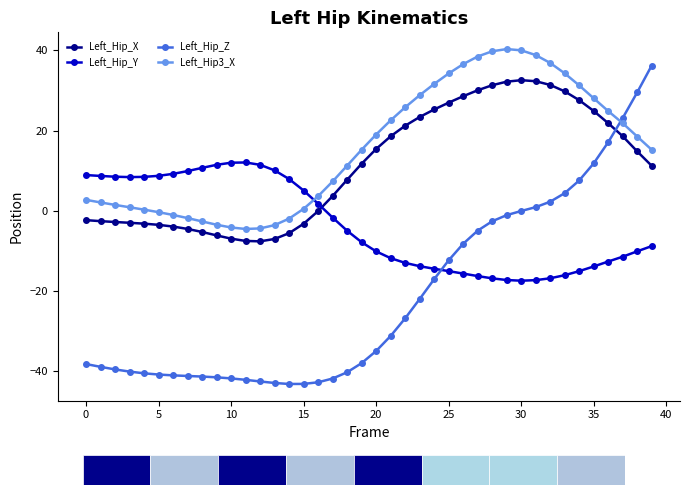

Which series has the widest spread of values?

Left_Hip_Z